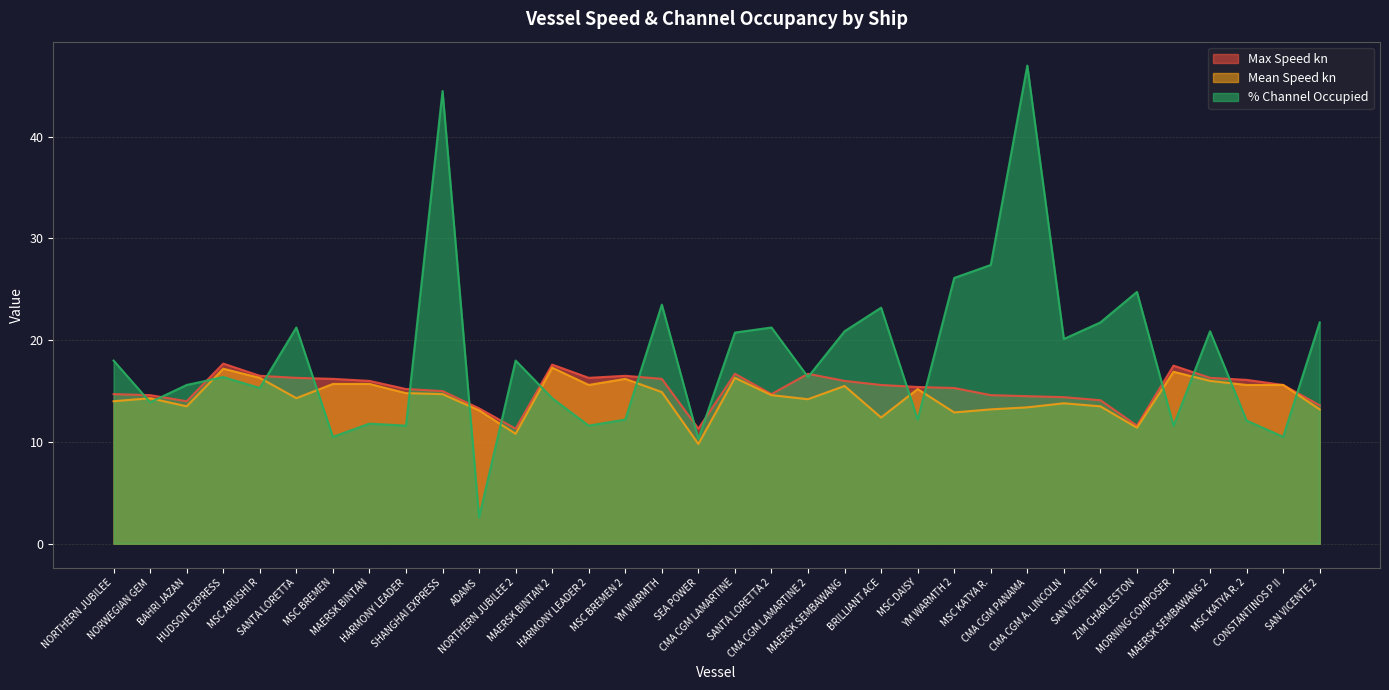

What is the sum of the Max Speed kn values at NORTHERN JUBILEE 2 and YM WARMTH 2?

26.6